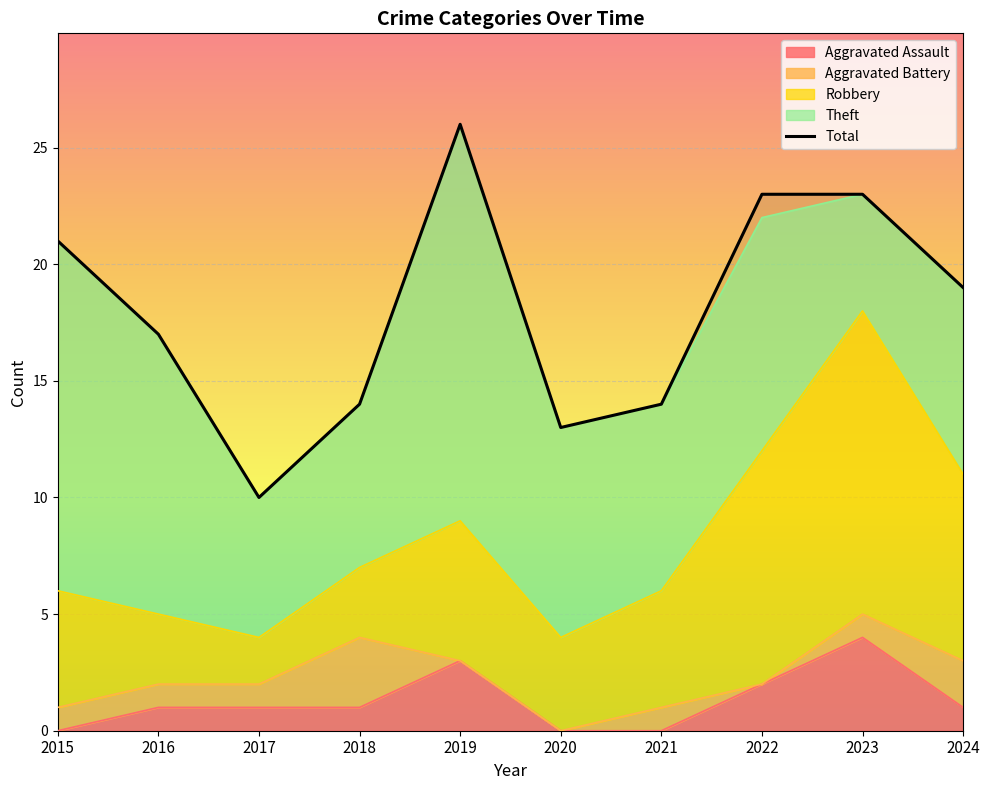

Between 2019 and 2023, which series saw the biggest shift?

Theft